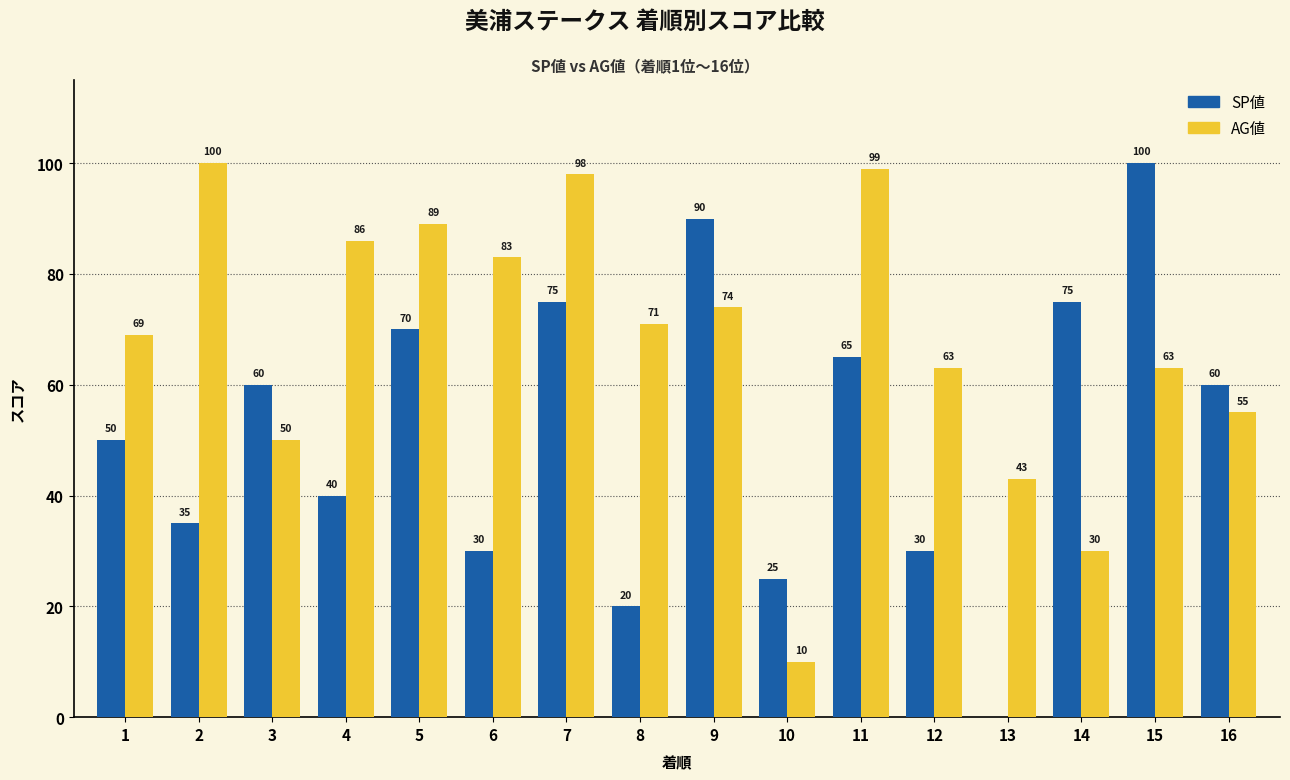

True or false: AG値 has a value of 74 at 9.

True